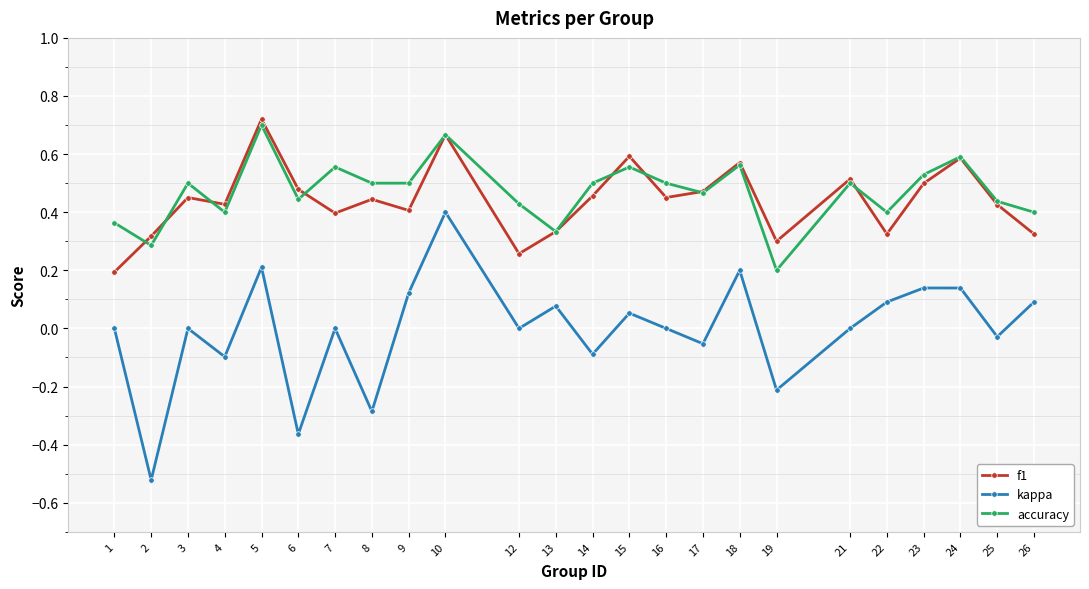

What is the difference between the maximum and minimum values in the kappa series?

0.9